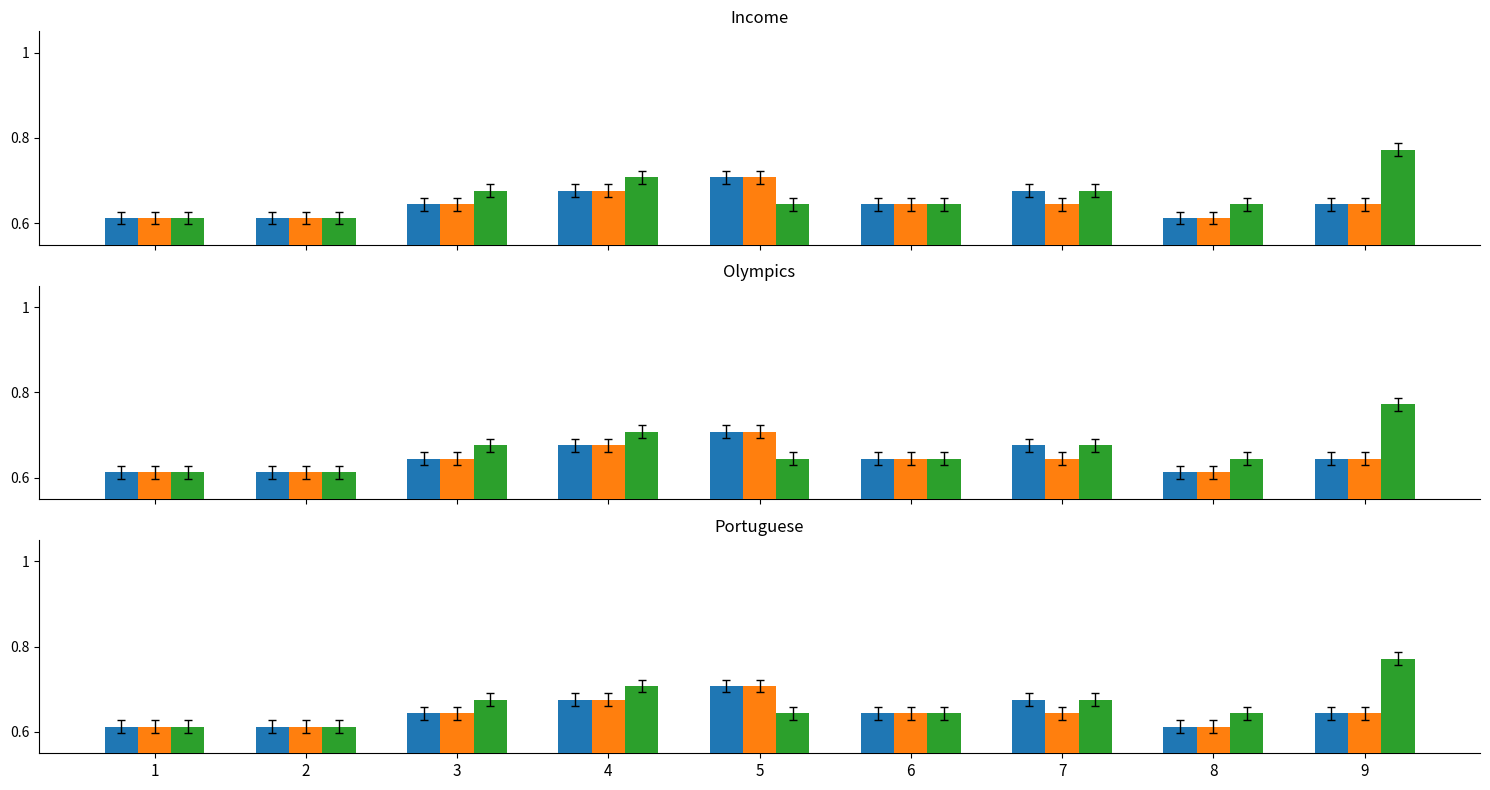

What is the sum of the Series B values at 5 and 1?

1.3